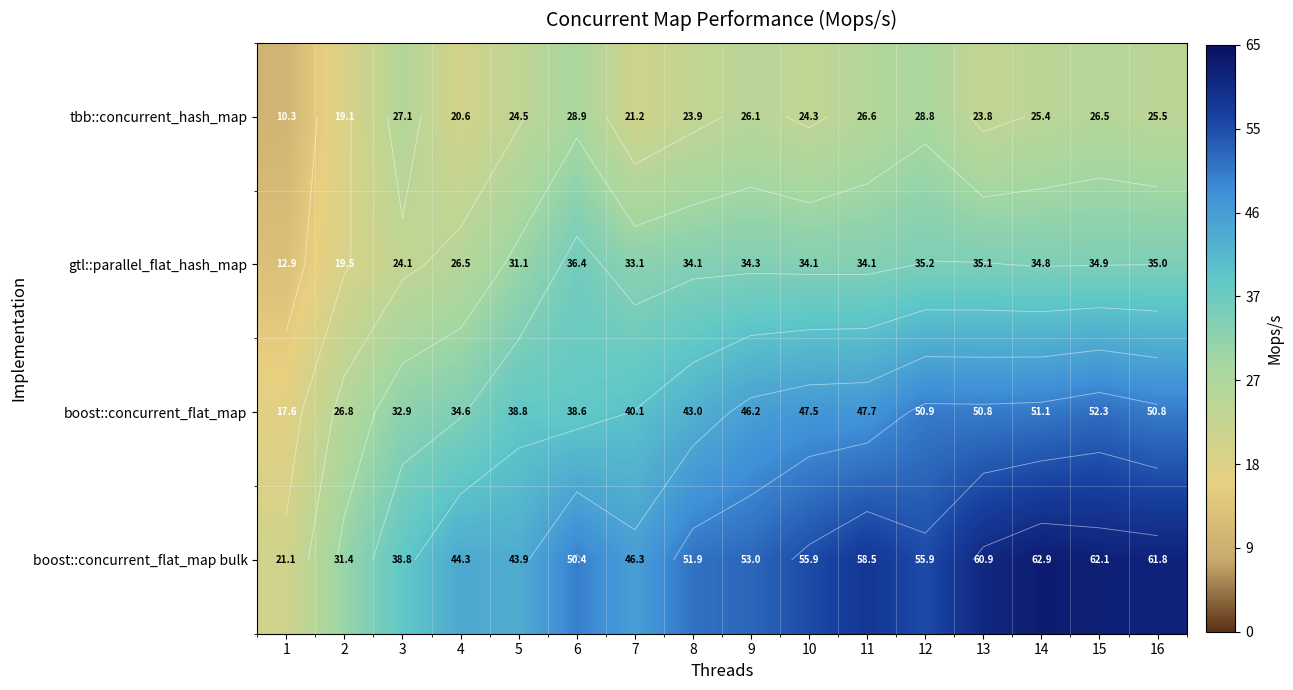

Rank the categories by tbb::concurrent_hash_map value from lowest to highest.

1, 2, 4, 7, 13, 8, 10, 5, 14, 16, 9, 15, 11, 3, 12, 6